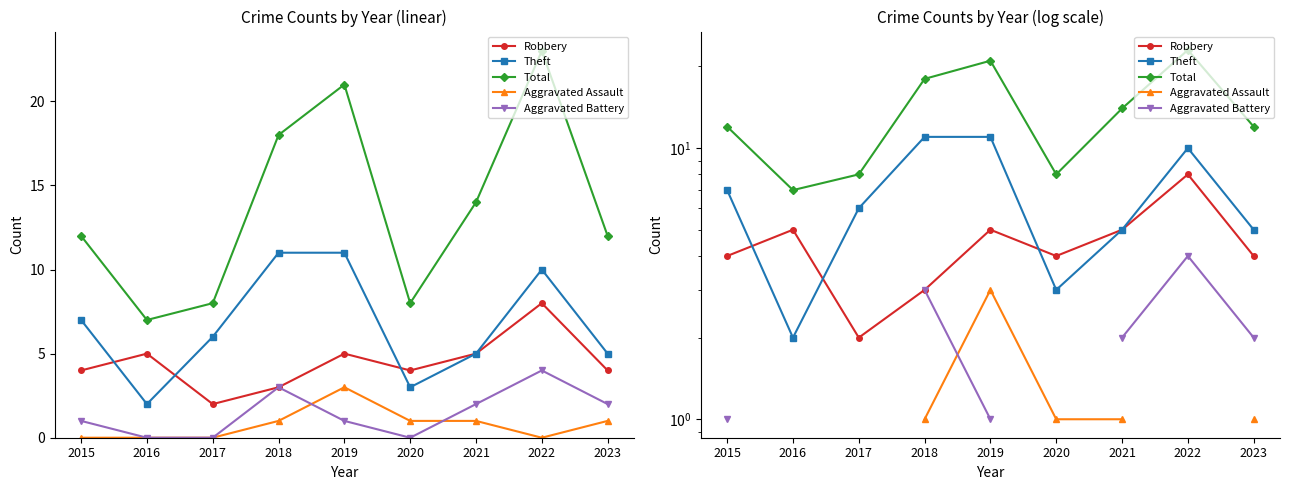

Which has a higher value, 2023 or 2022?

2022